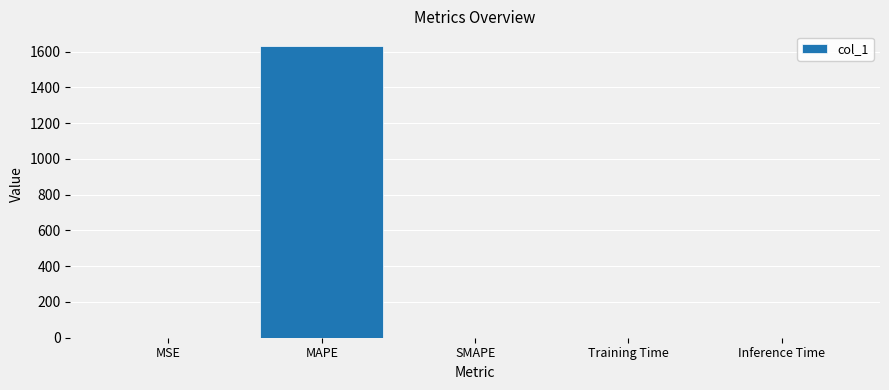

What is the difference between the values at SMAPE and MAPE?

1632.6